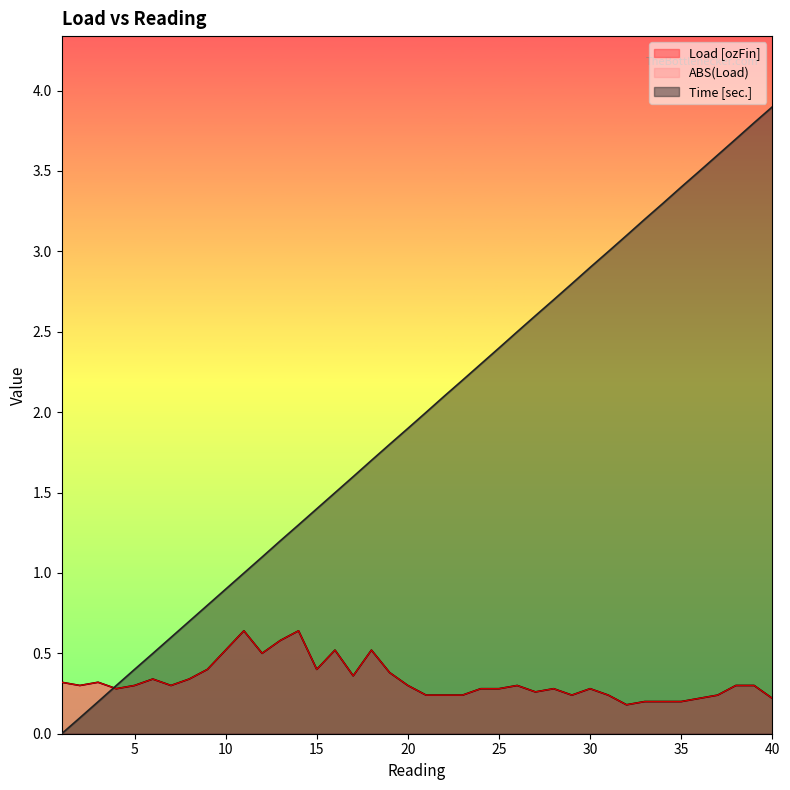

Read the ABS(Load) value at 36.

0.2